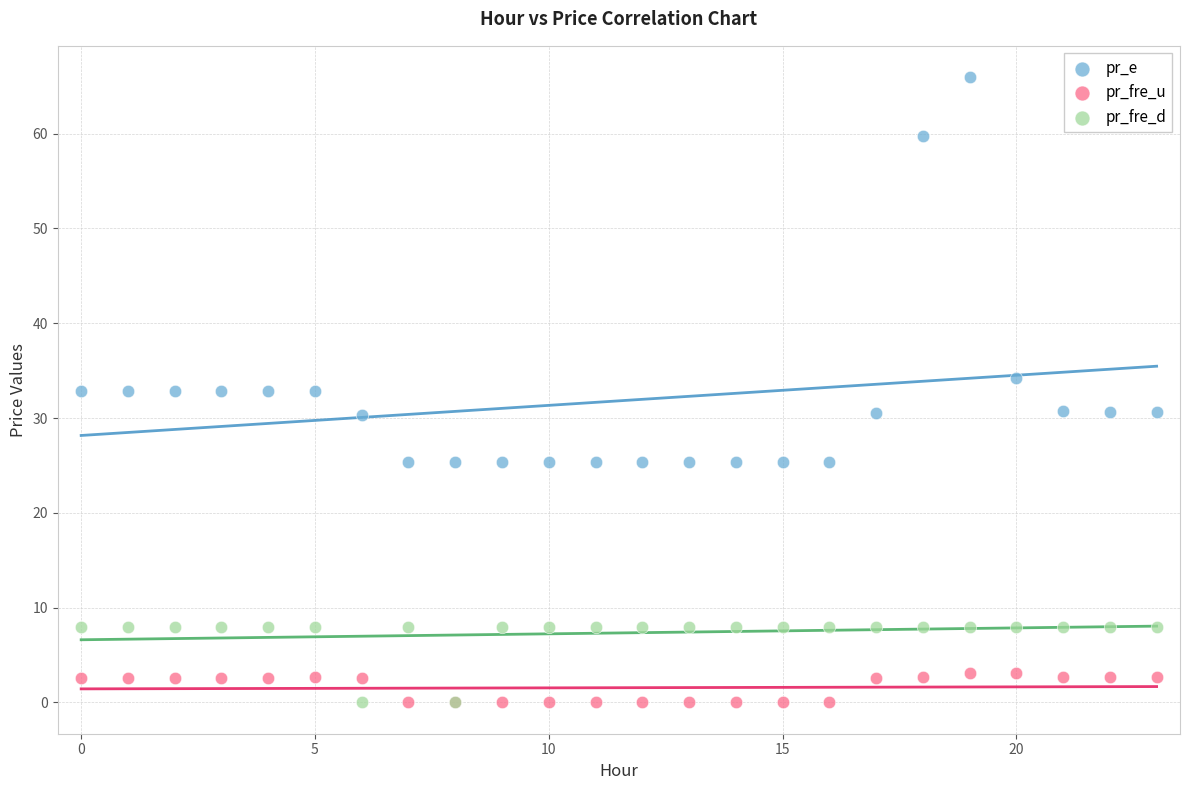

In the pr_e series, what Y value is closest to 45?

34.2